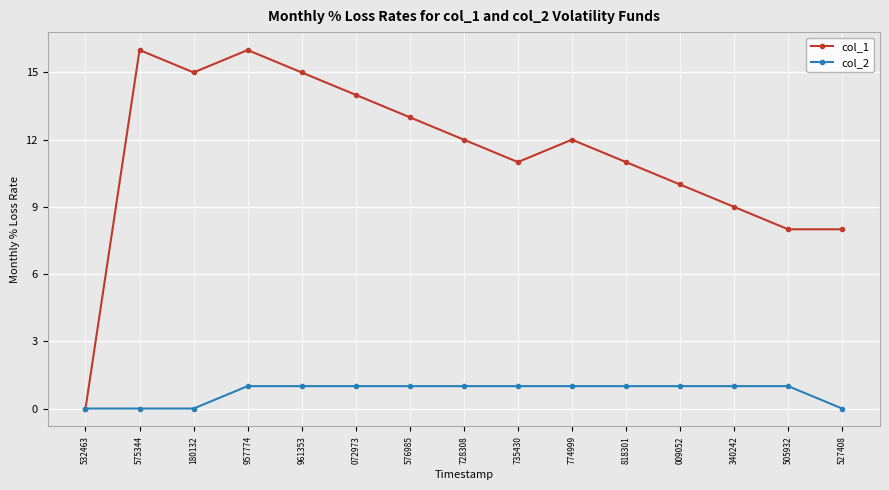

Is it true that col_1 equals 9 at 340242?

True